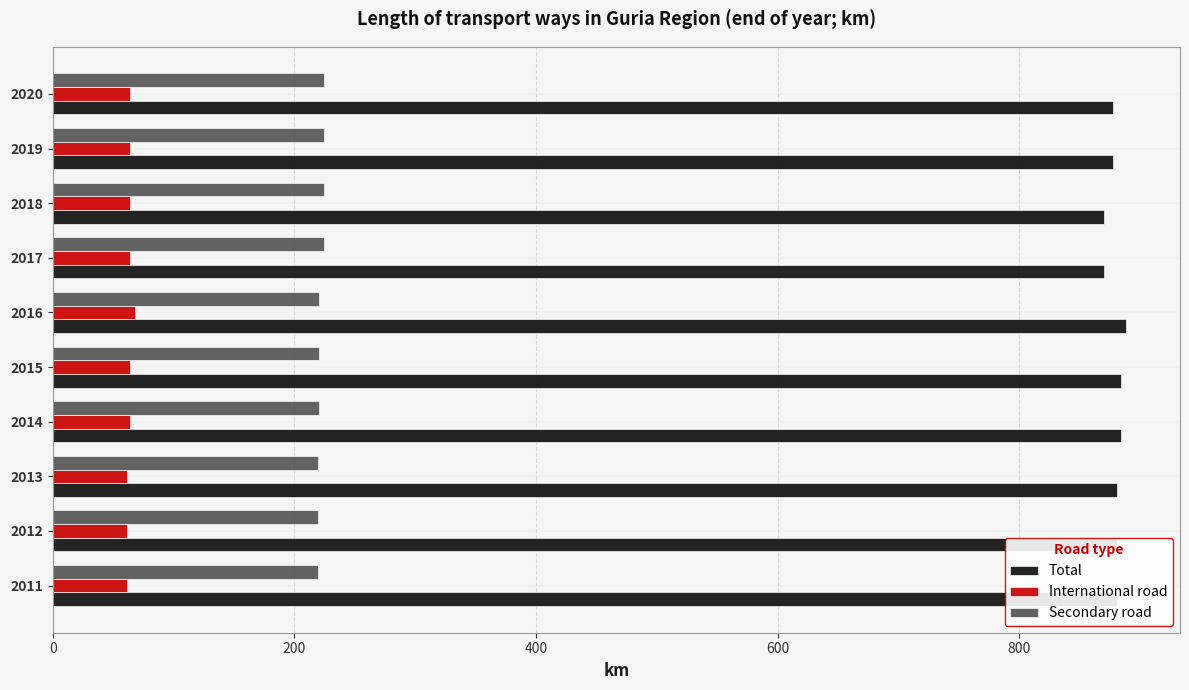

Which series has the largest total across all categories?

Total